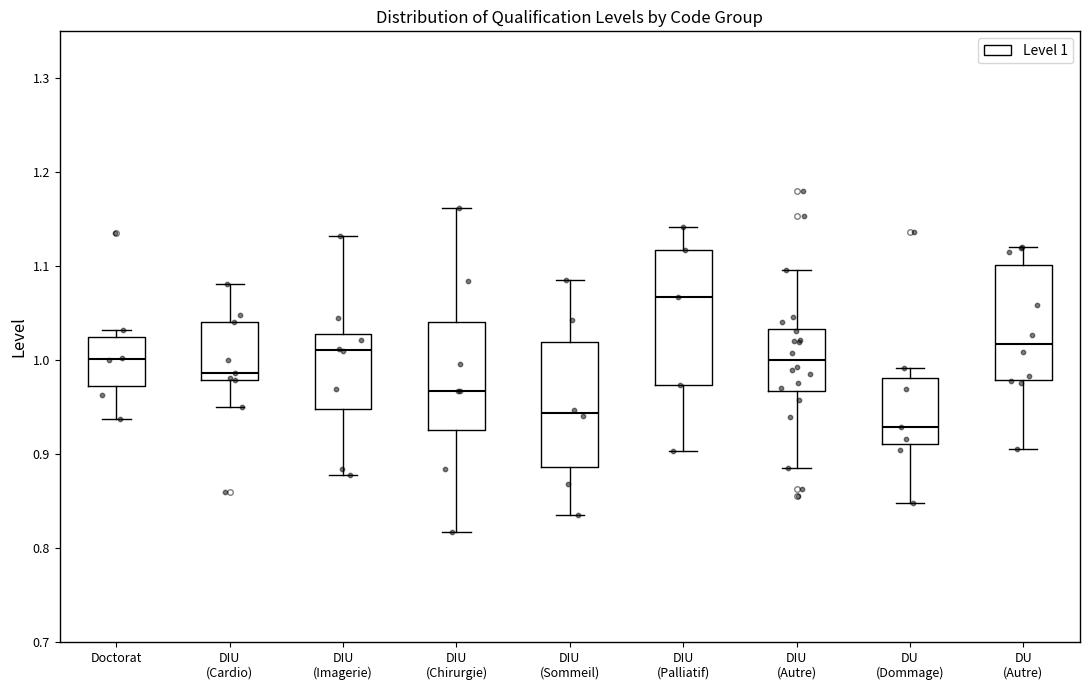

Which box has the highest median line?

DIU (Palliatif)